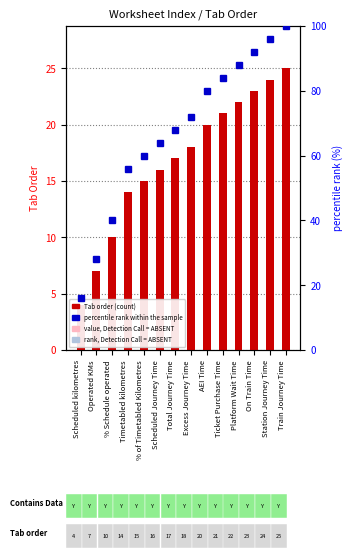

Where does the Tab order series first go above 18?

AEI Time